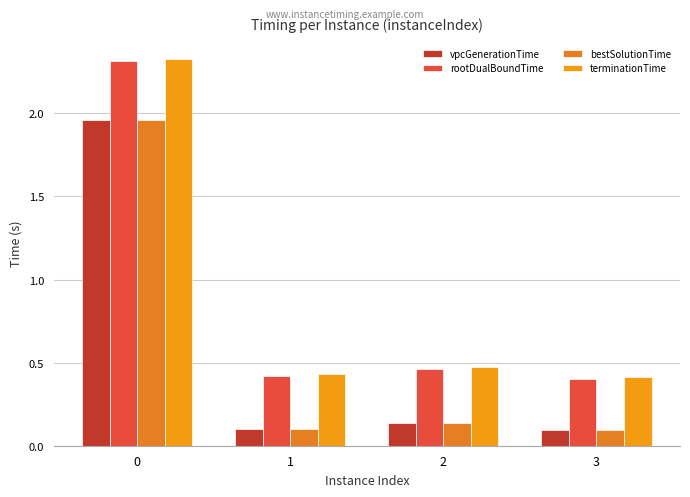

Is it true that rootDualBoundTime equals 0.4 at 3?

True